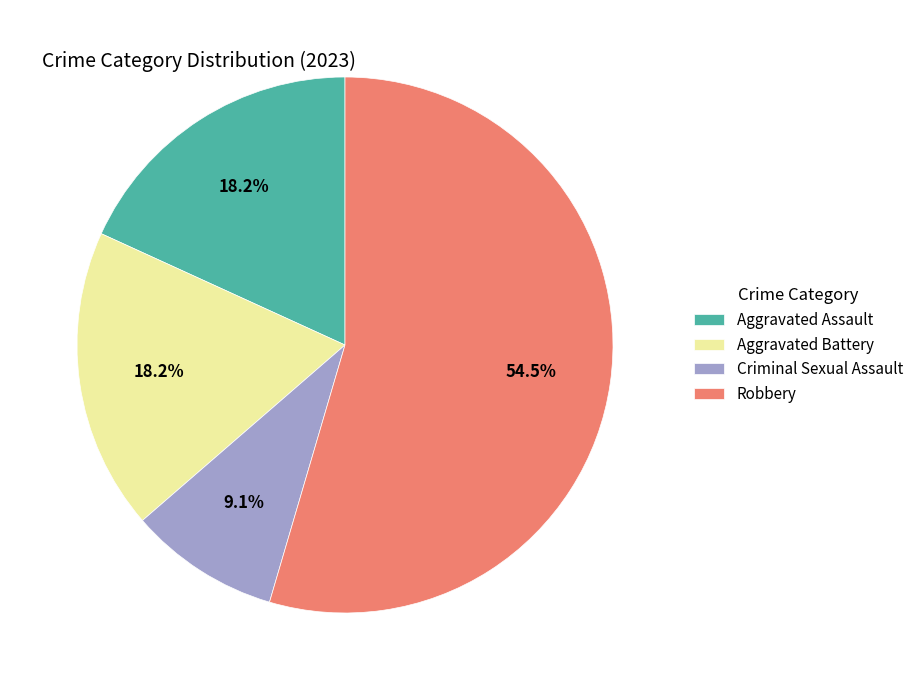

Do Aggravated Assault and Robbery together represent more than half of the pie?

Yes